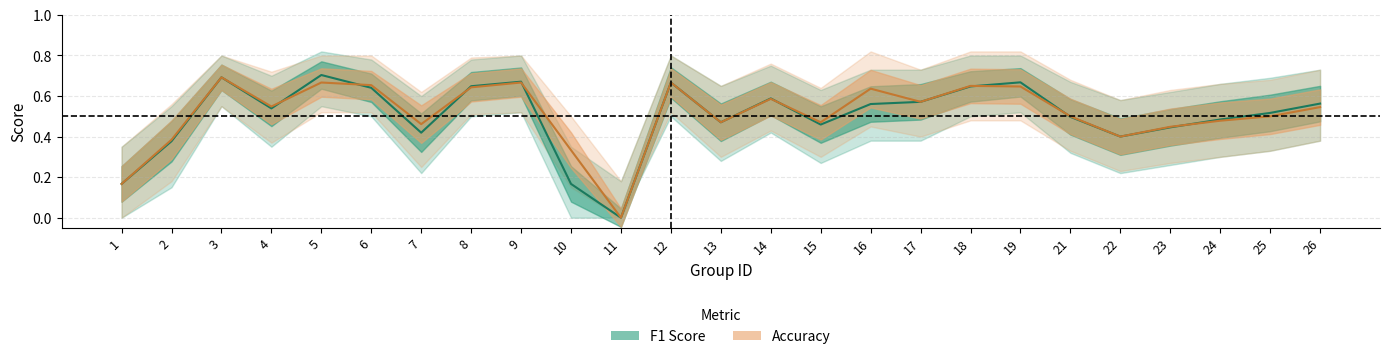

True or false: f1 has a value of 0.5 at 25.

True